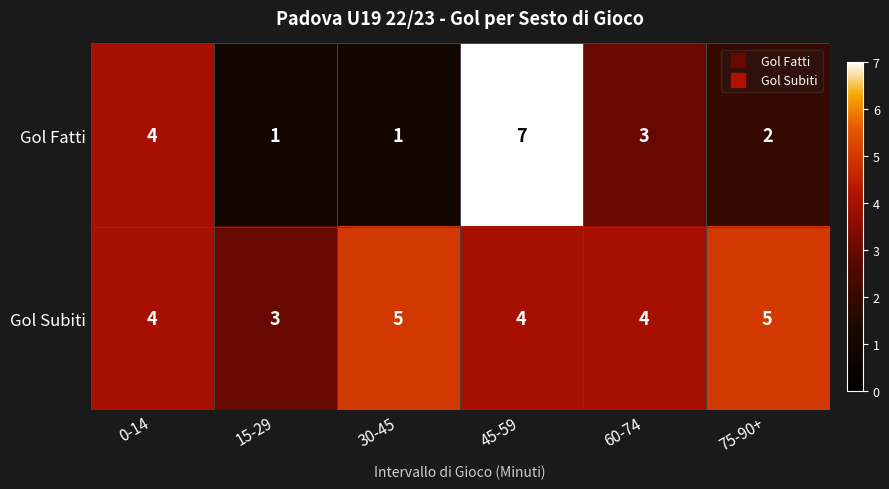

Which series has the largest range (max minus min)?

Gol Fatti